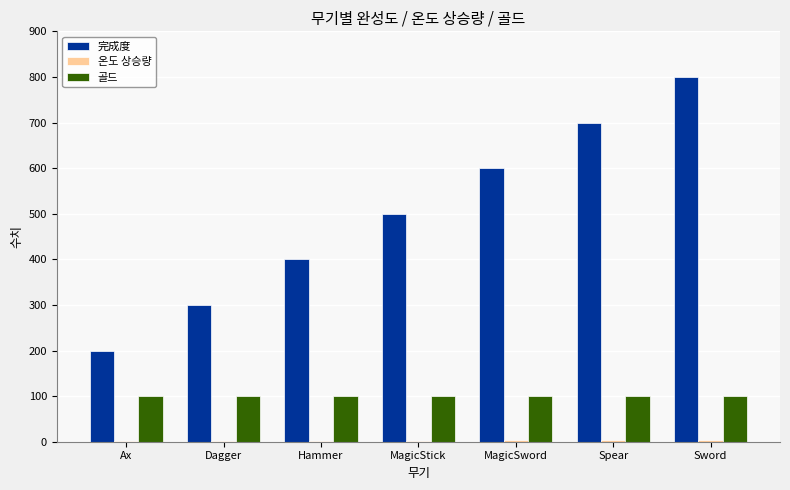

At which category is the sum across all series the highest?

Sword